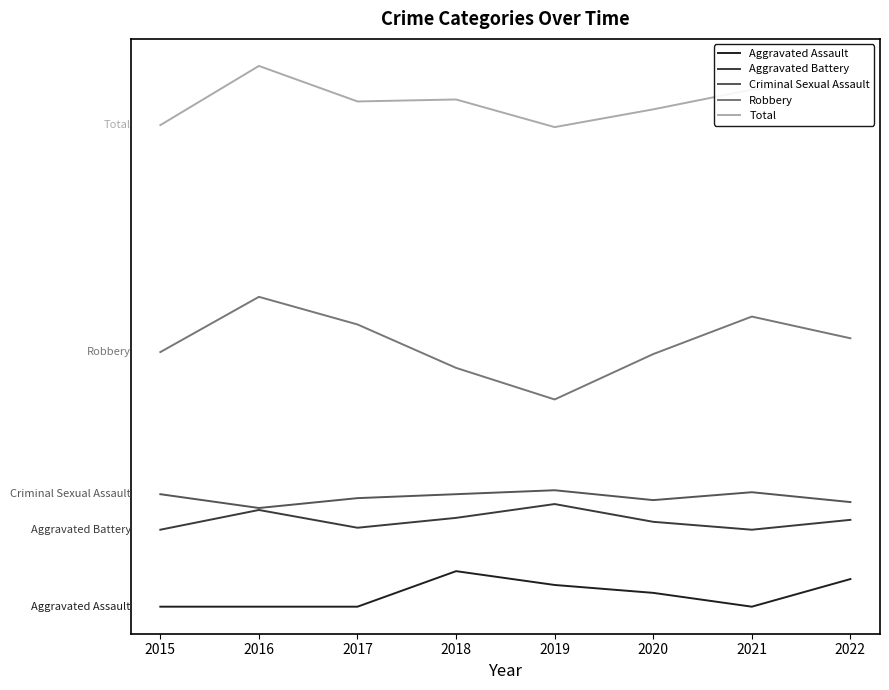

What is the sum of the Total values at 2022 and 2015?

573